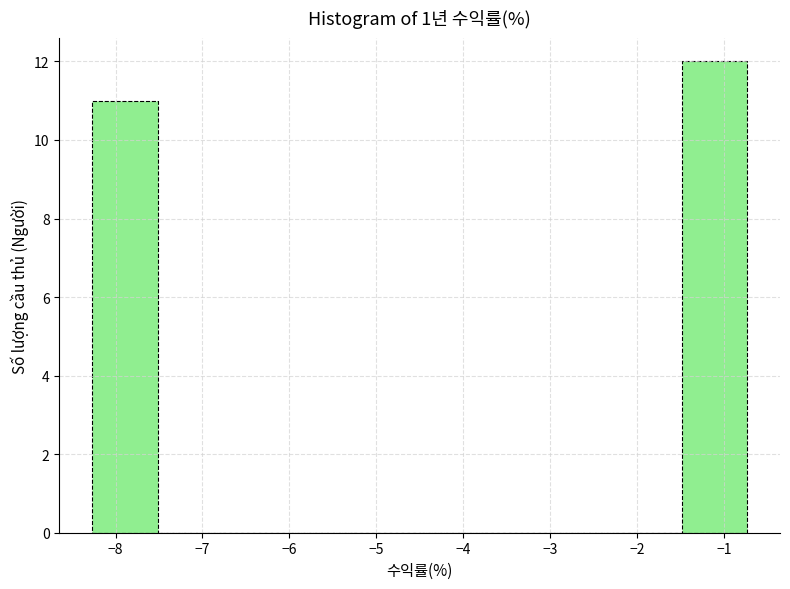

Reading left to right, list every bar in this chart as the range it spans on the x-axis followed by its height. Neither the bar edges nor the heights are printed on the chart, so give them approximately, as read against the axes.

-8.3 to -7.5: 11
-7.5 to -6.8: 0
-6.8 to -6.0: 0
-6.0 to -5.3: 0
-5.3 to -4.5: 0
-4.5 to -3.7: 0
-3.7 to -3.0: 0
-3.0 to -2.2: 0
-2.2 to -1.5: 0
-1.5 to -0.7: 12